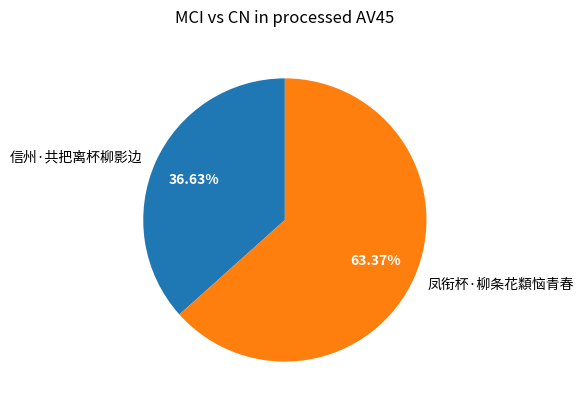

How many slices are in this pie chart?

2